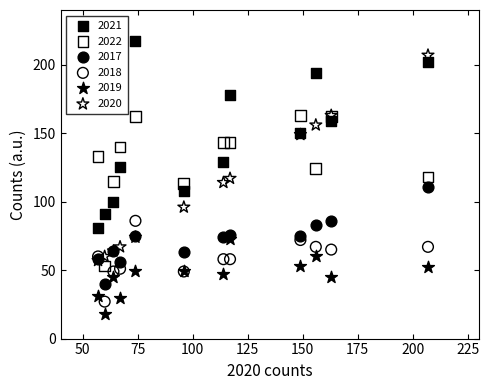

What are all the series names shown in the legend?

2021, 2022, 2017, 2018, 2019, 2020